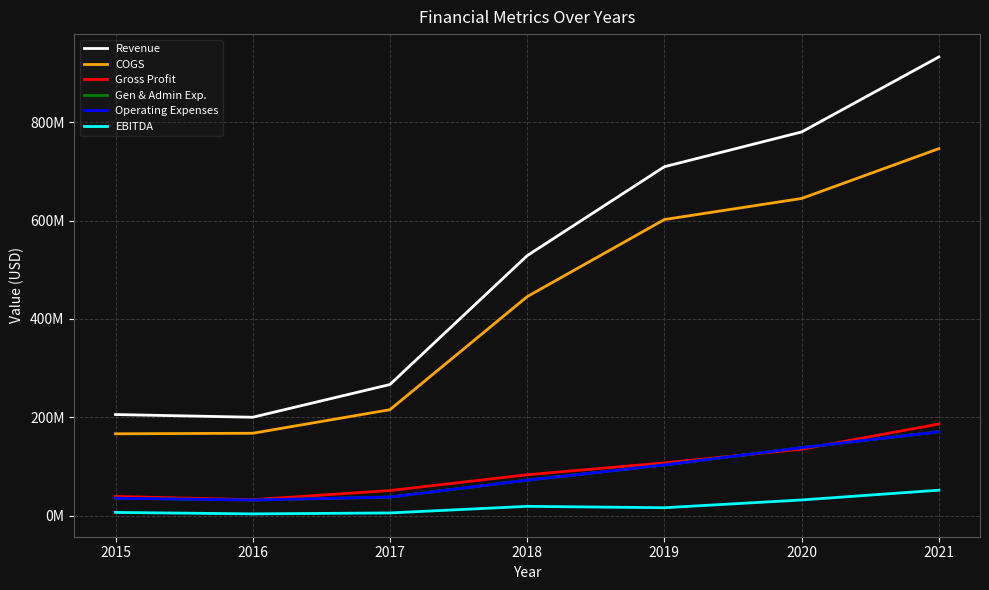

At which label does Revenue first exceed 528614000?

2019